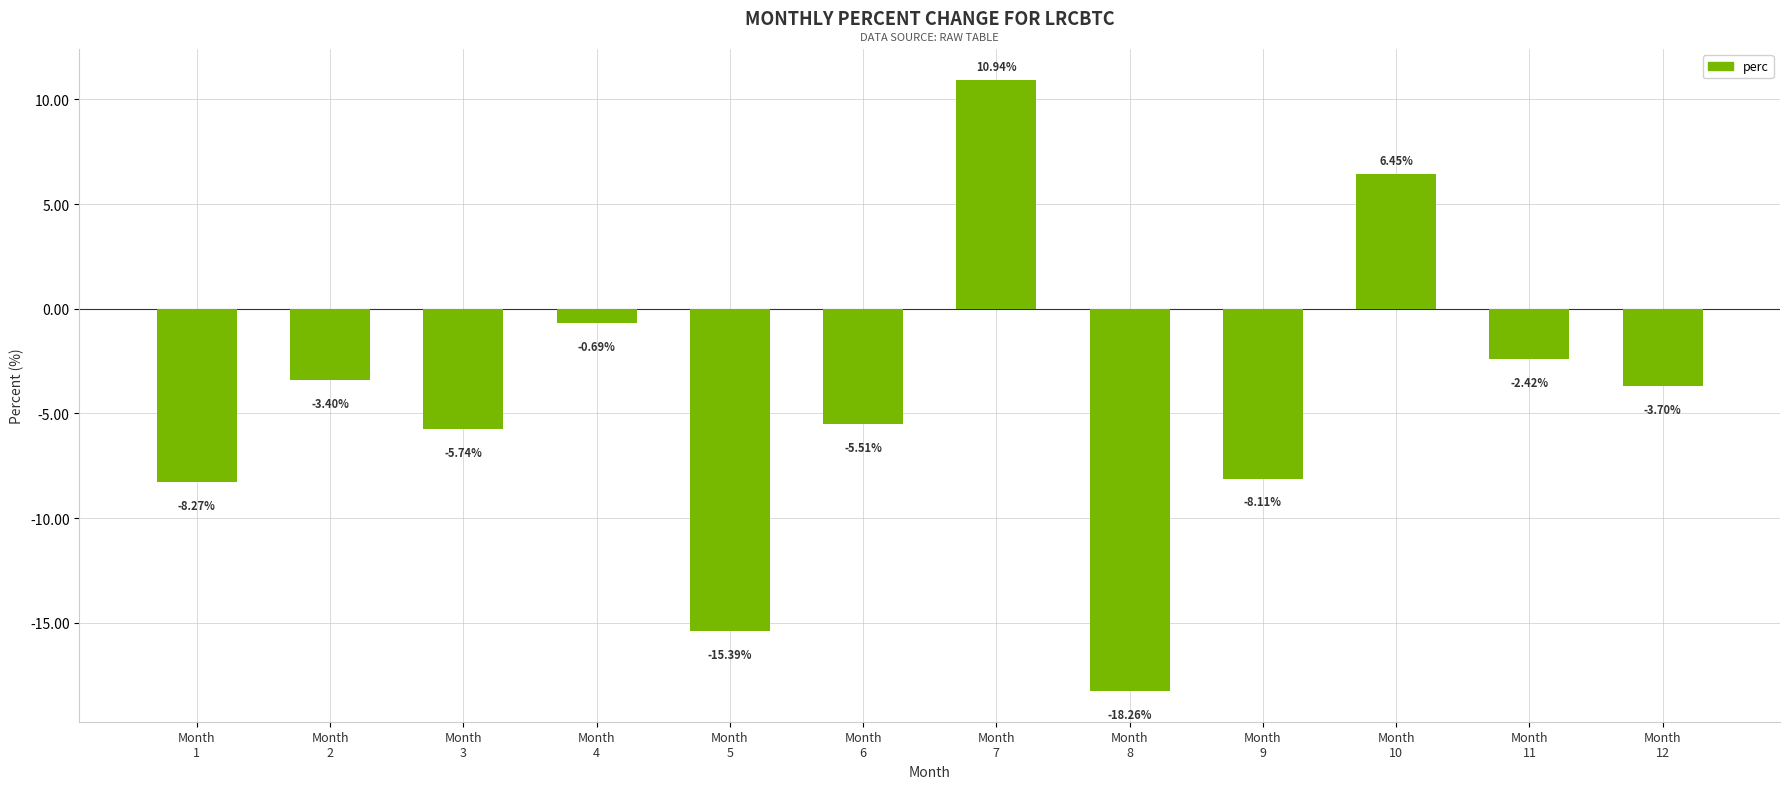

Between Month
12 and Month
9, which is larger?

Month
12